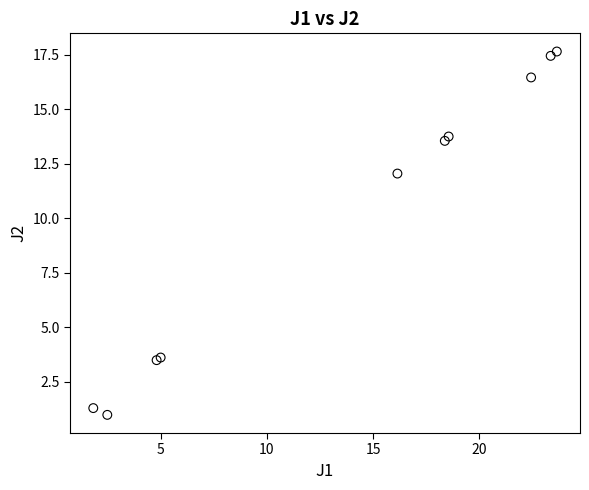

What Y value in the scatter plot is closest to 9?

12.1